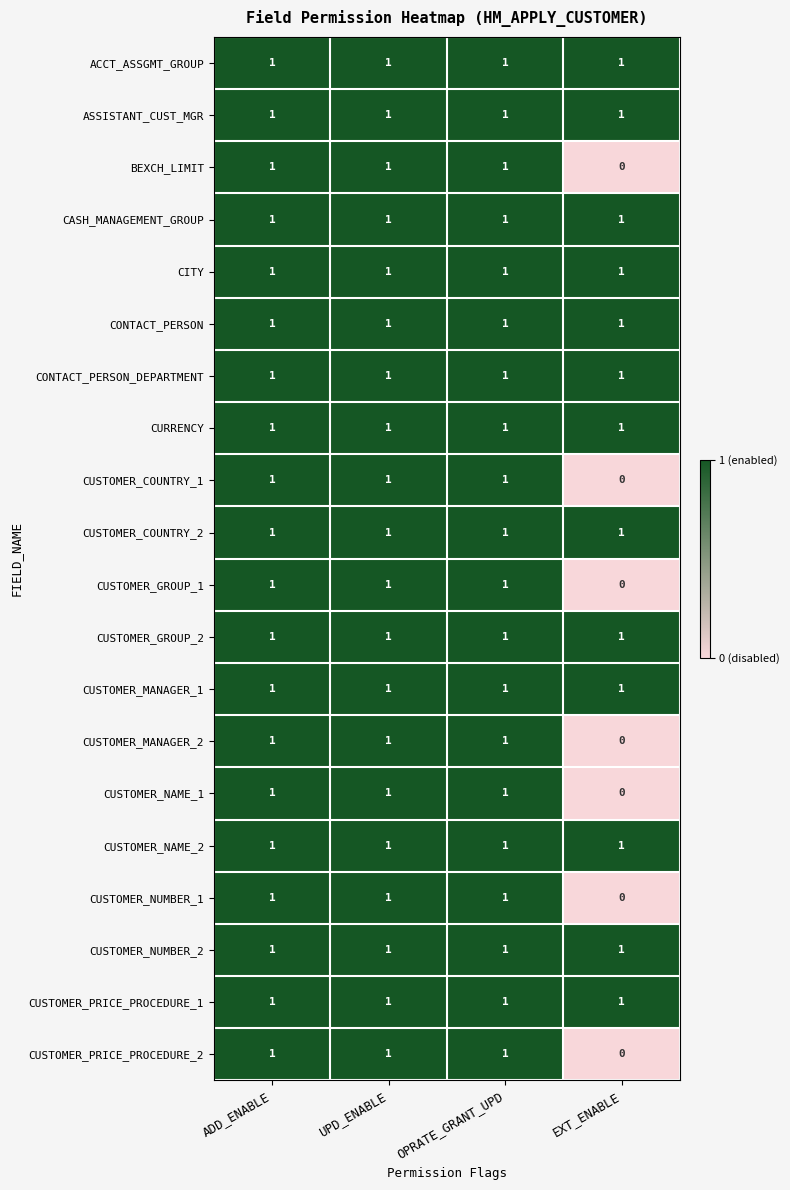

At how many categories does at least one series exceed 0?

4